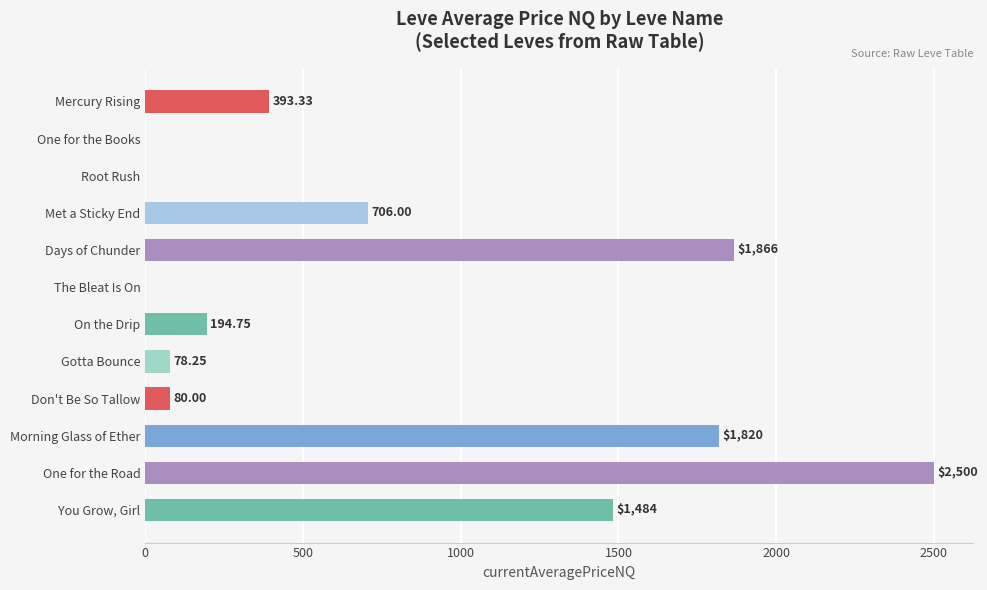

Between On the Drip and Gotta Bounce, which is larger?

On the Drip